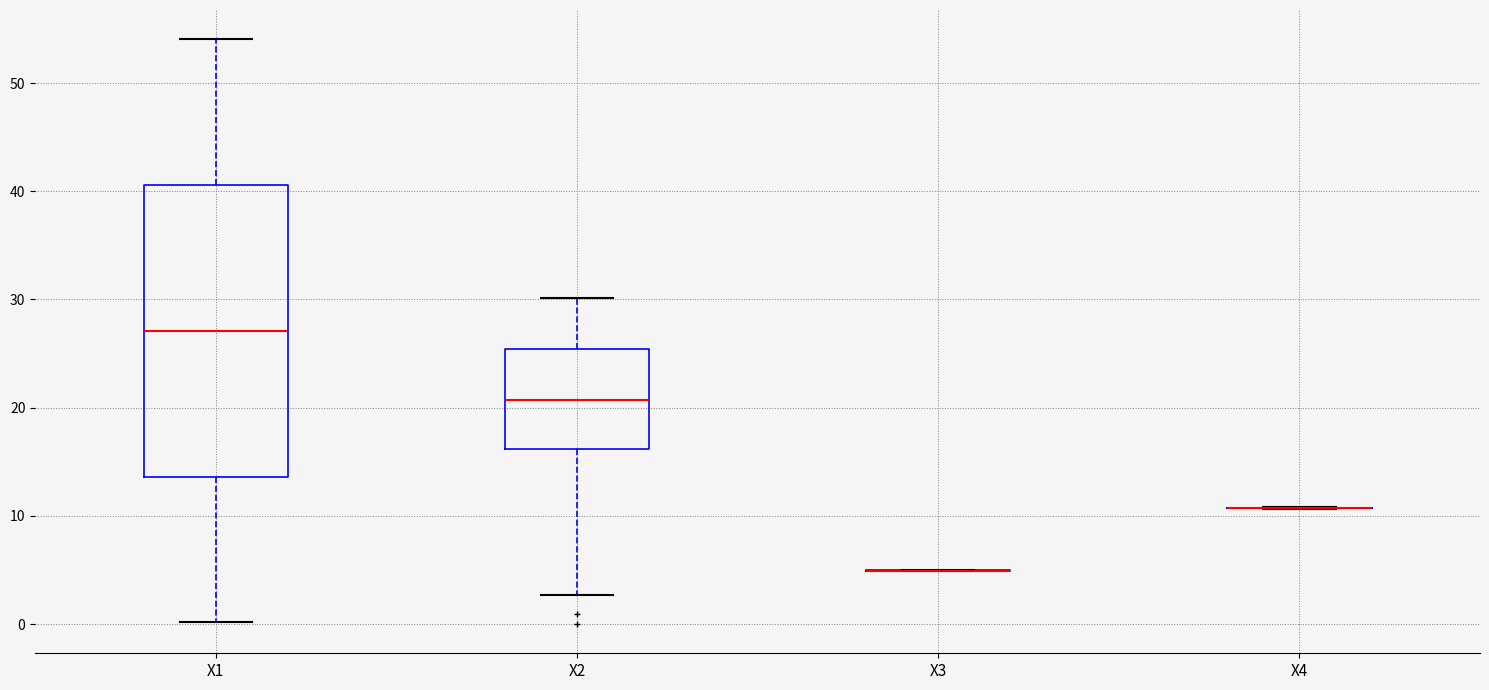

Reading left to right, read every box against the y-axis: the position of its median line, the range the box covers, and the ends of its whiskers. The values are not printed on the chart, so give them approximately, as read against the axis.

X1: median 27, box 14 to 41, whiskers 0 to 54
X2: median 21, box 16 to 25, whiskers 3 to 30
X3: box collapsed to a line at 5, whiskers 5 to 5
X4: box collapsed to a line at 11, whiskers 11 to 11